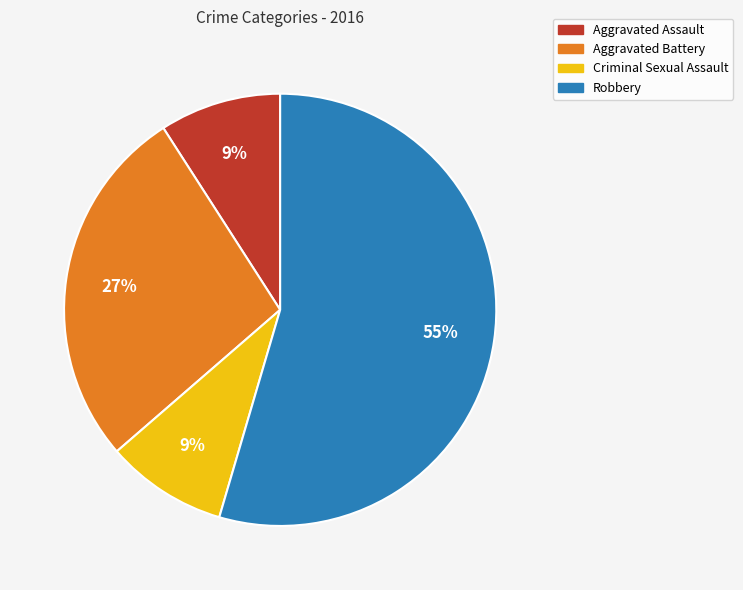

Does Robbery represent more than half of the total?

Yes